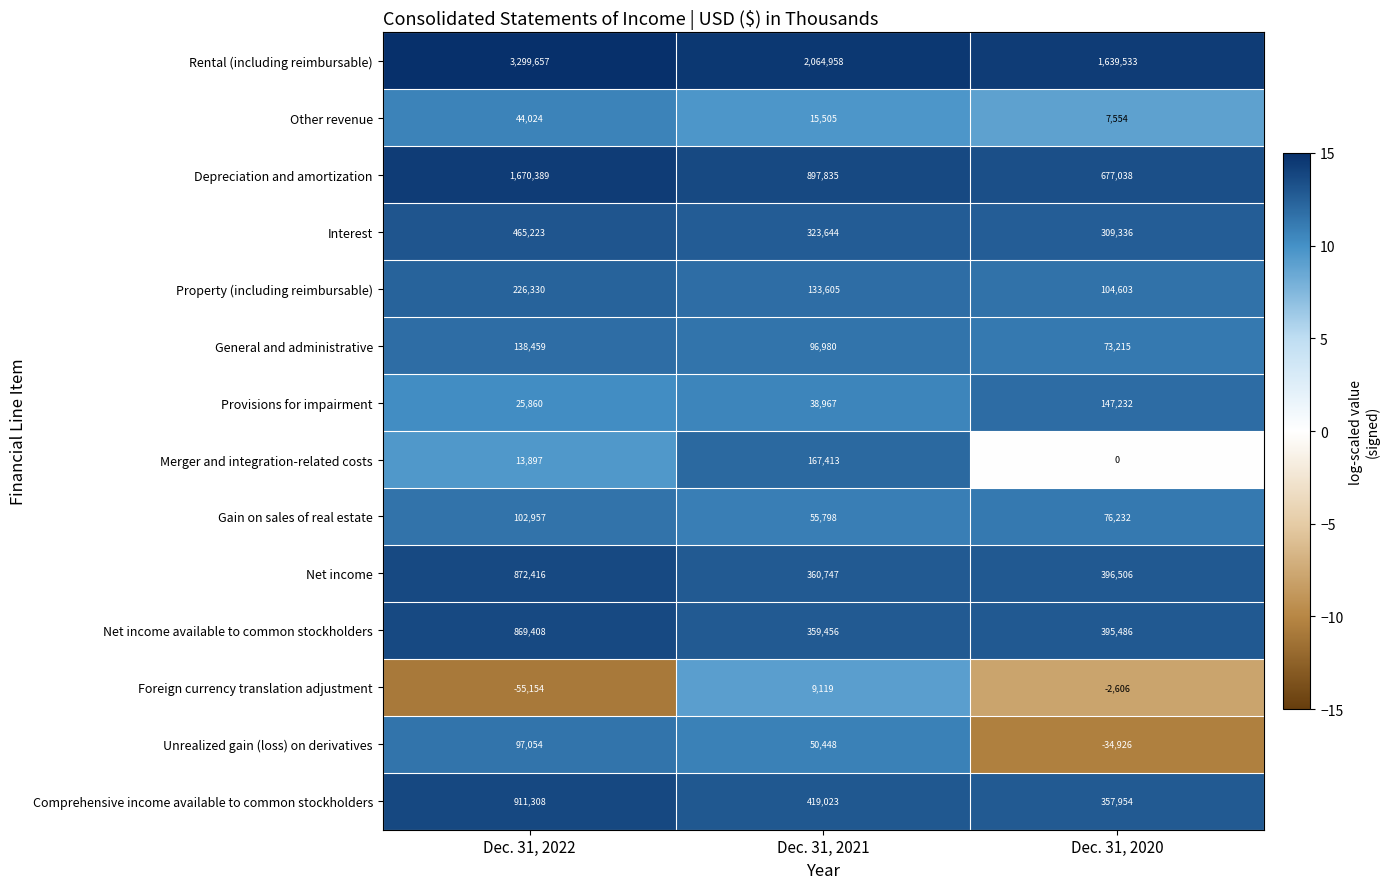

At which label does Depreciation and amortization first exceed 897835?

Dec. 31, 2022